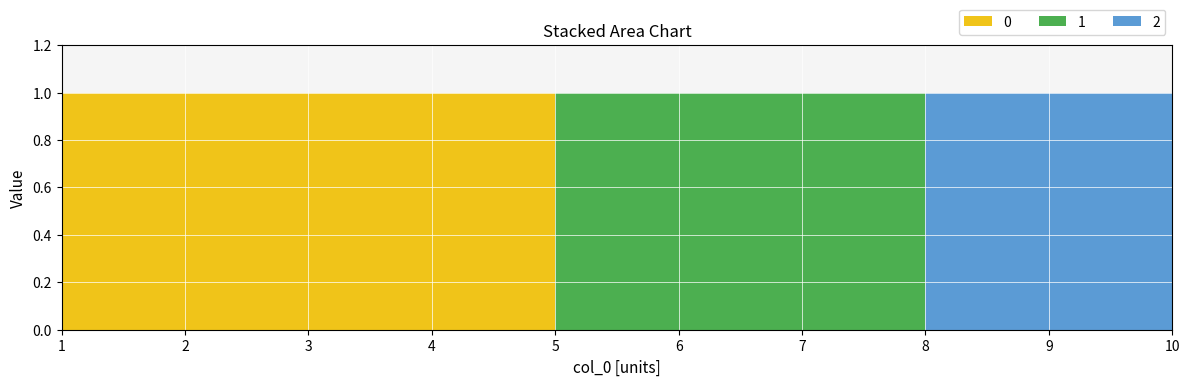

Reading right to left, what are all the values shown in this chart?

0: 0	0	0	0	0	0	1	1	1	1
1: 0	0	0	1	1	1	0	0	0	0
2: 1	1	1	0	0	0	0	0	0	0